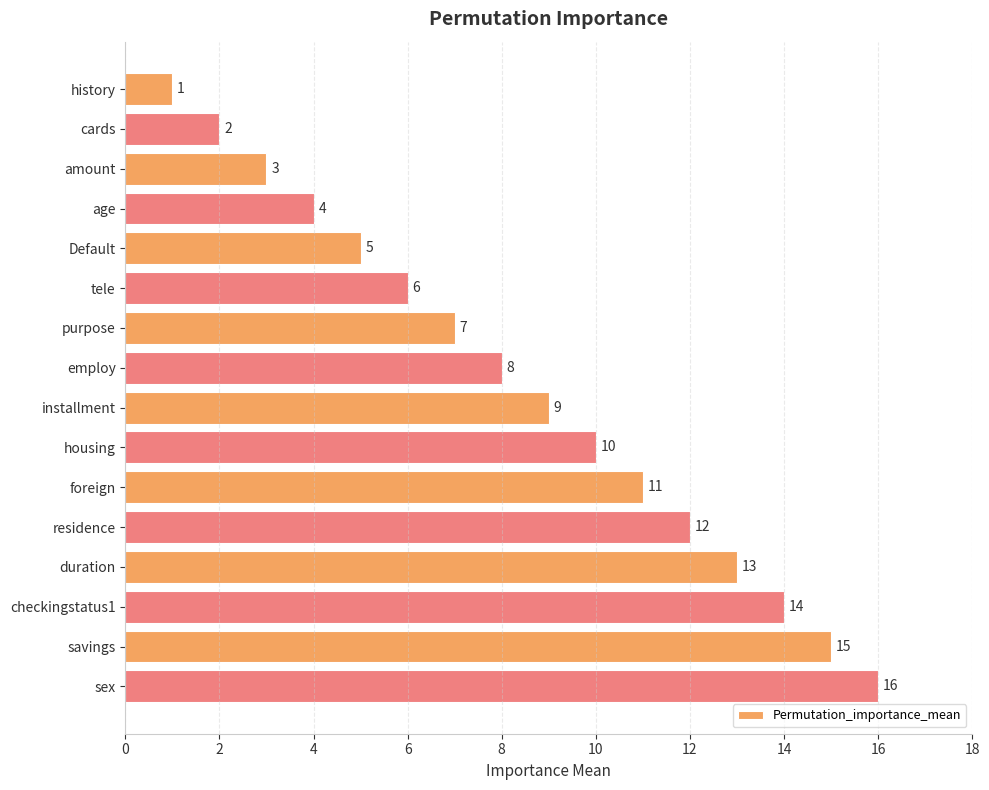

Which label corresponds to the largest value in the chart?

sex